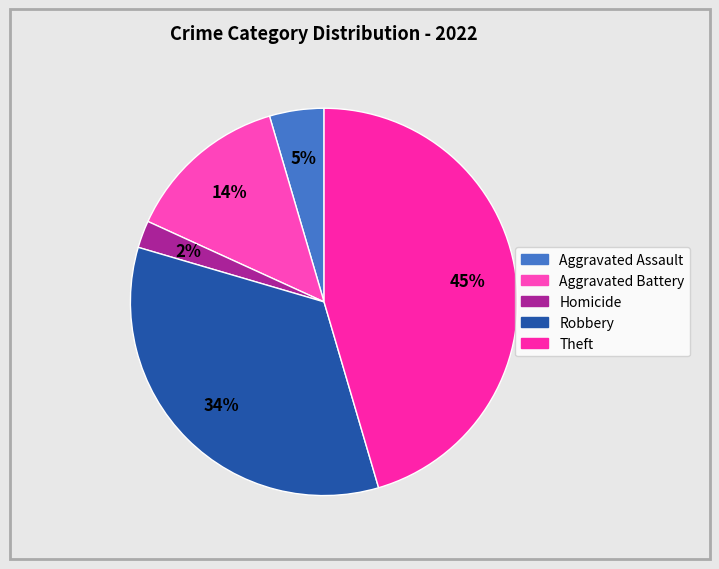

Is it true that Aggravated Battery is 21% of the pie?

False